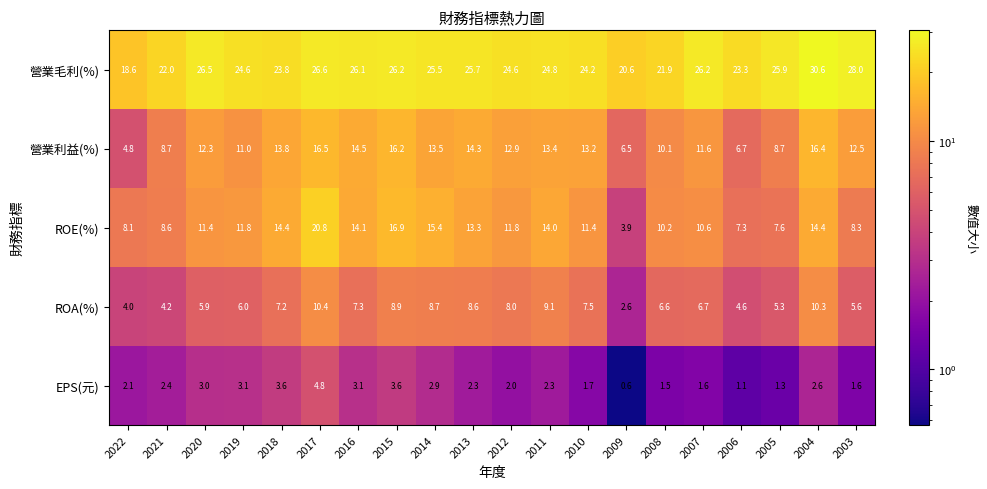

Which series changed the most between 2022 and 2005?

營業毛利(%)